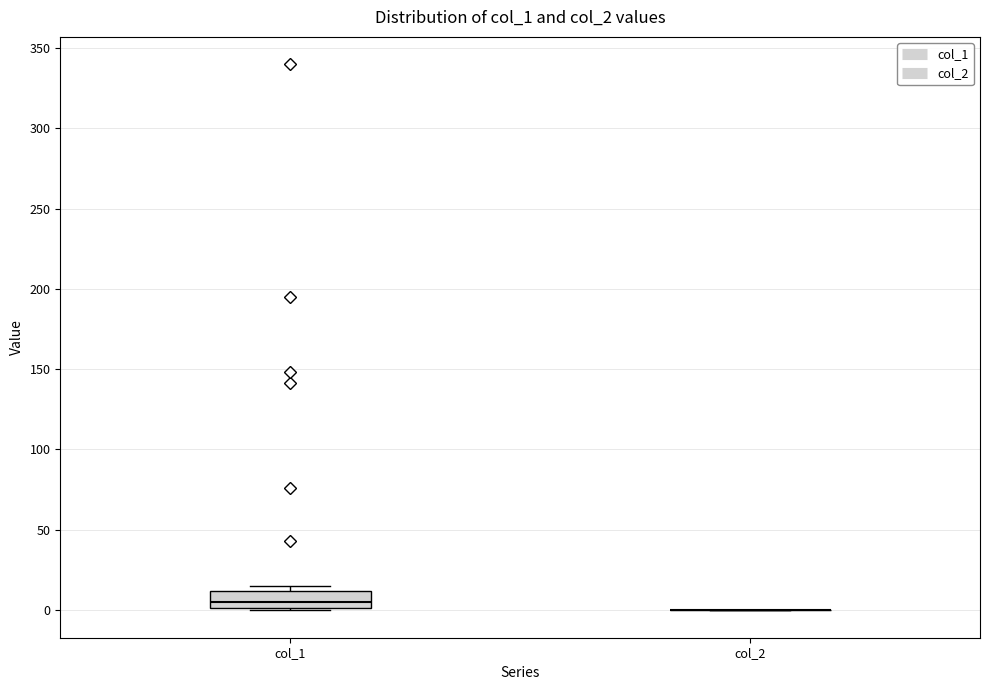

Where does the median line of the box for col_1 sit on the y-axis? The values are not printed on the chart, so give them approximately, as read against the axis.

5